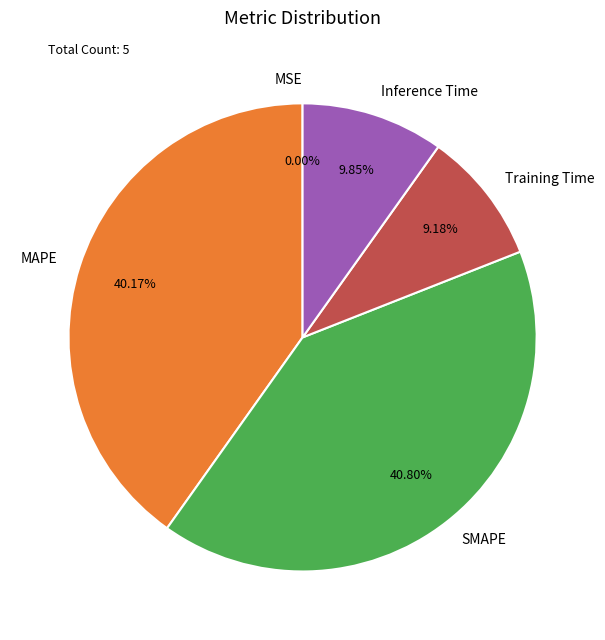

Does SMAPE account for over 50% of the chart?

No